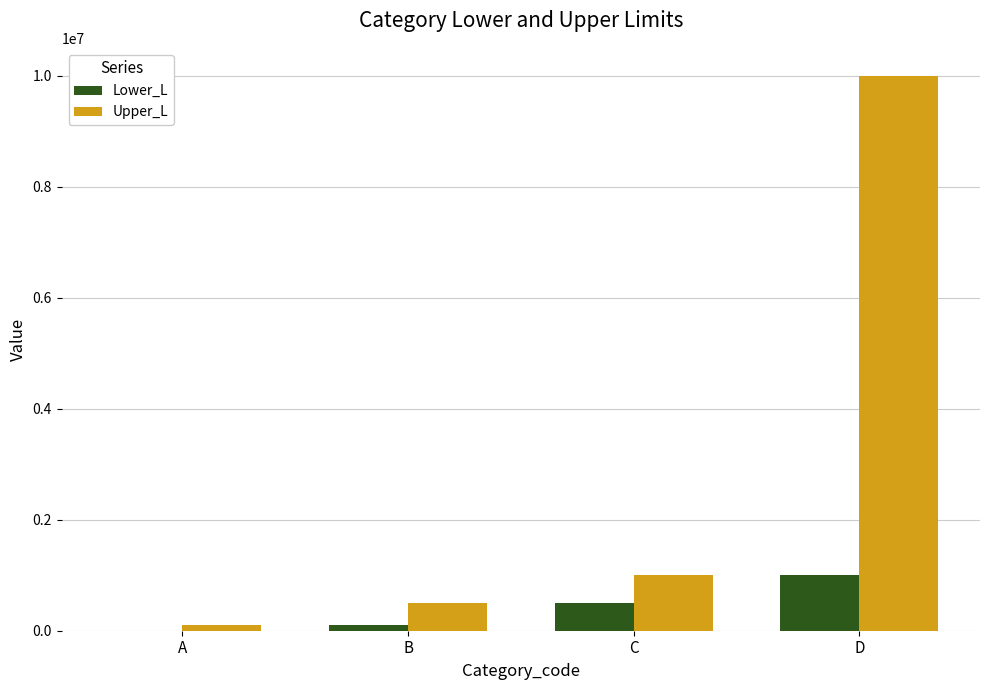

Reading left to right, what are all the values shown in this chart?

Lower_L: A=0	B=100000	C=500000	D=1000000
Upper_L: A=99999	B=499999	C=999999	D=9999999